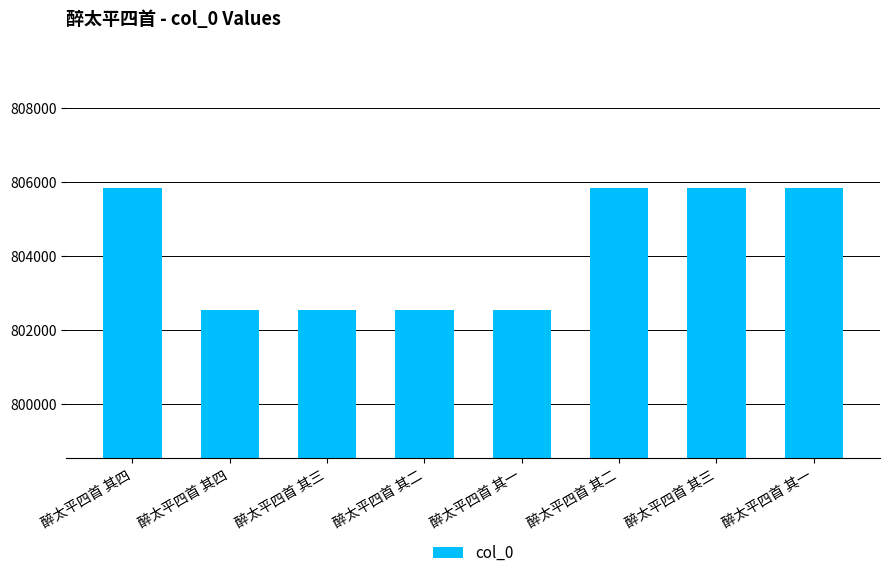

What is the change in value from 醉太平四首 其二 to 醉太平四首 其一?

+3292